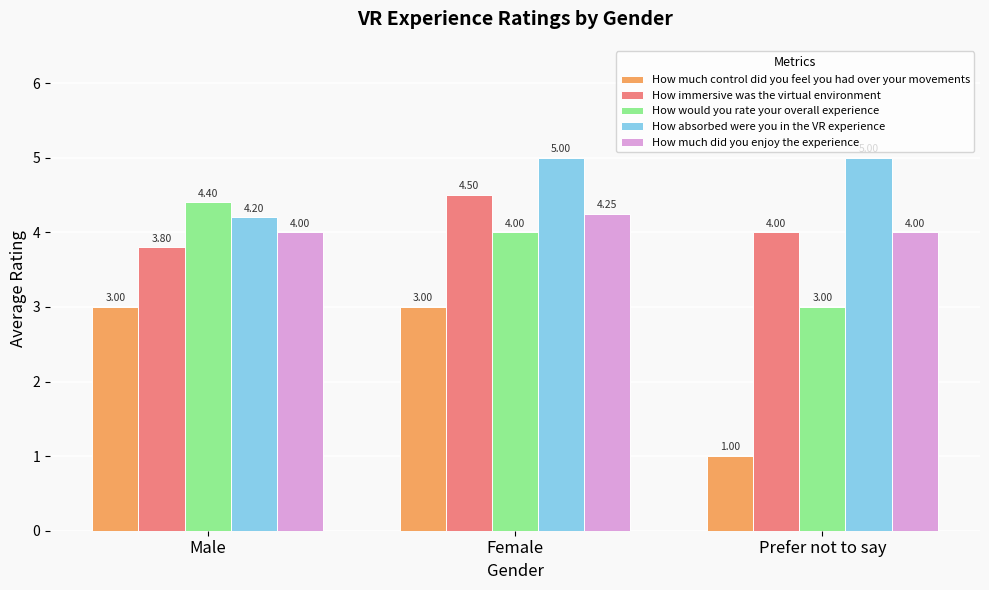

What is the label of the 1st bar from the left?

Male